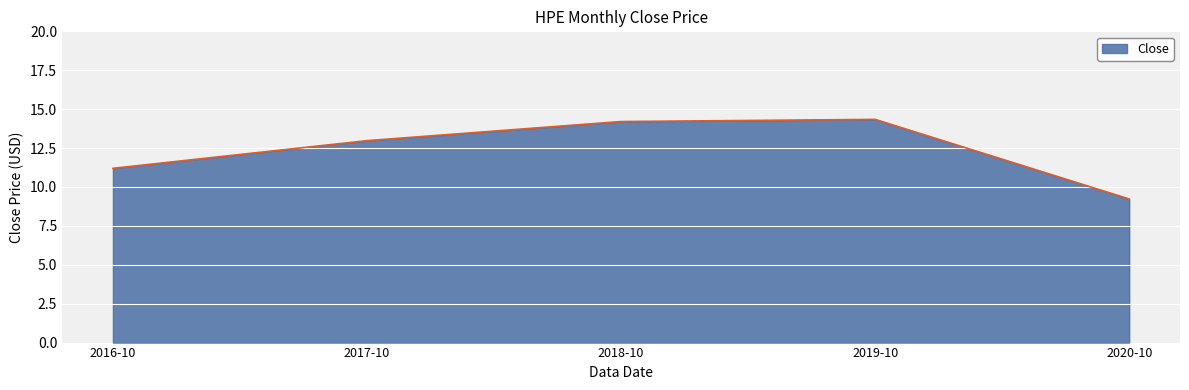

Reading left to right, extract all data points from this chart.

11.2	13.0	14.2	14.3	9.2